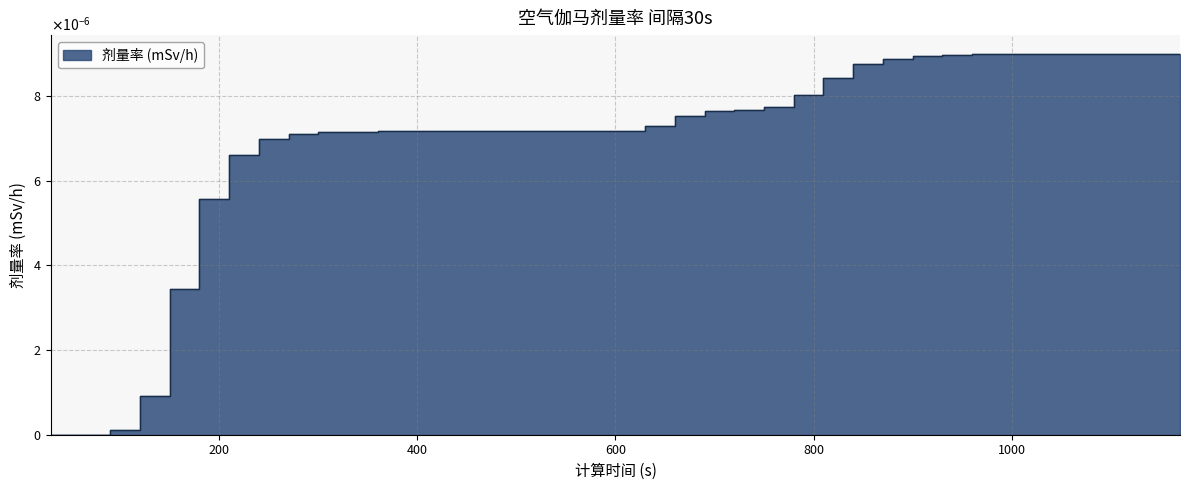

List the labels in order of value, smallest first.

30, 60, 90, 120, 150, 180, 210, 240, 270, 300, 330, 360, 390, 420, 450, 480, 510, 540, 570, 600, 630, 660, 690, 720, 750, 780, 810, 840, 870, 900, 930, 960, 990, 1020, 1050, 1080, 1110, 1140, 1170